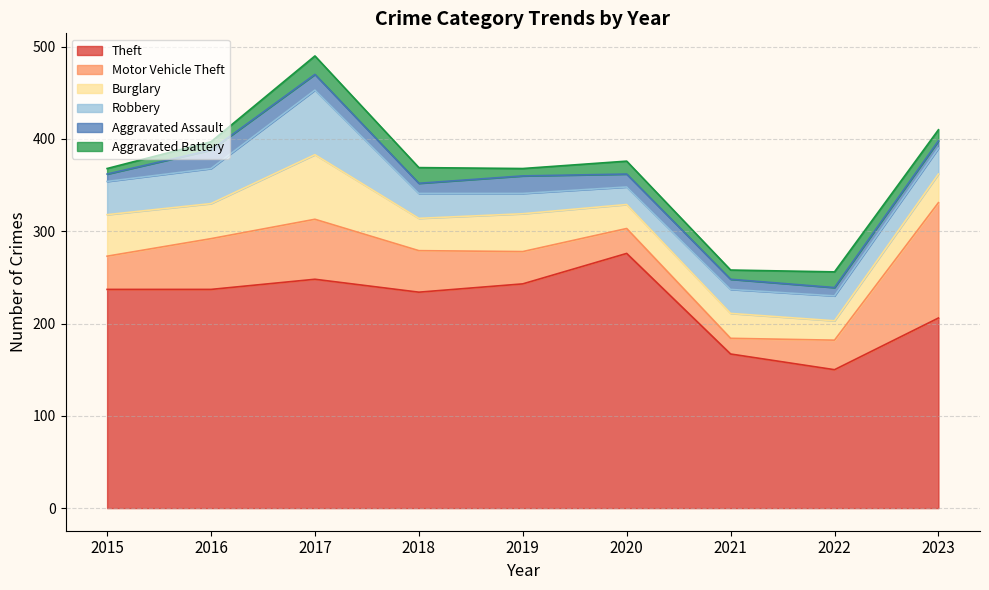

What is the smallest value displayed?

6